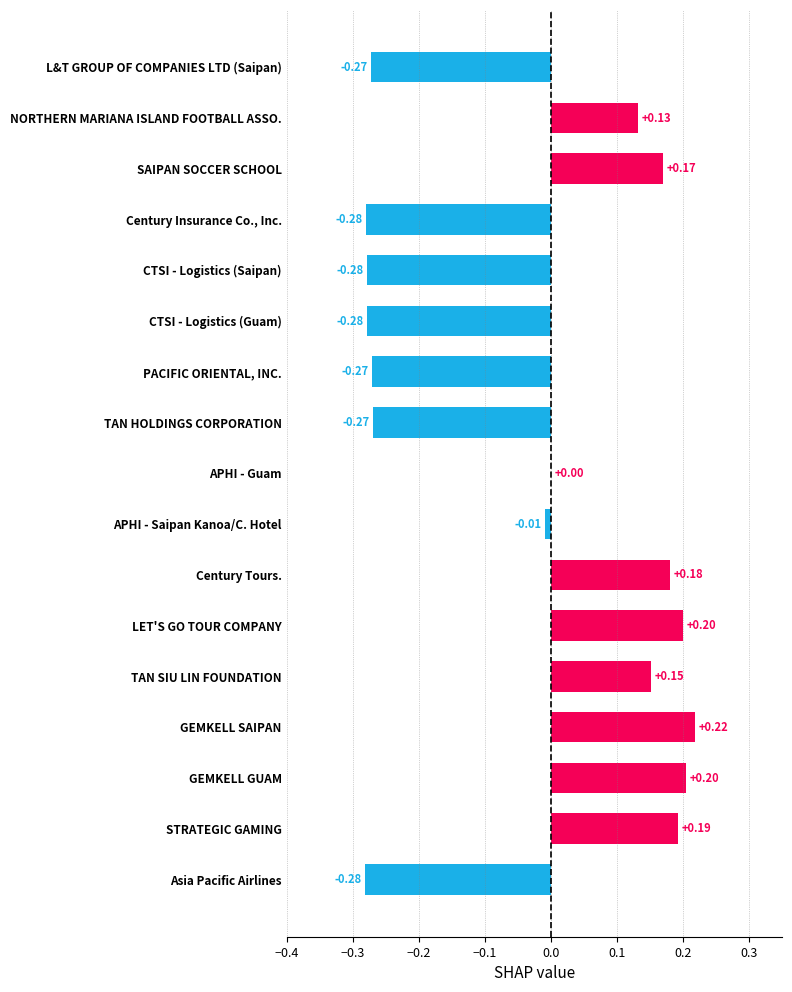

How many series are shown in this chart?

1